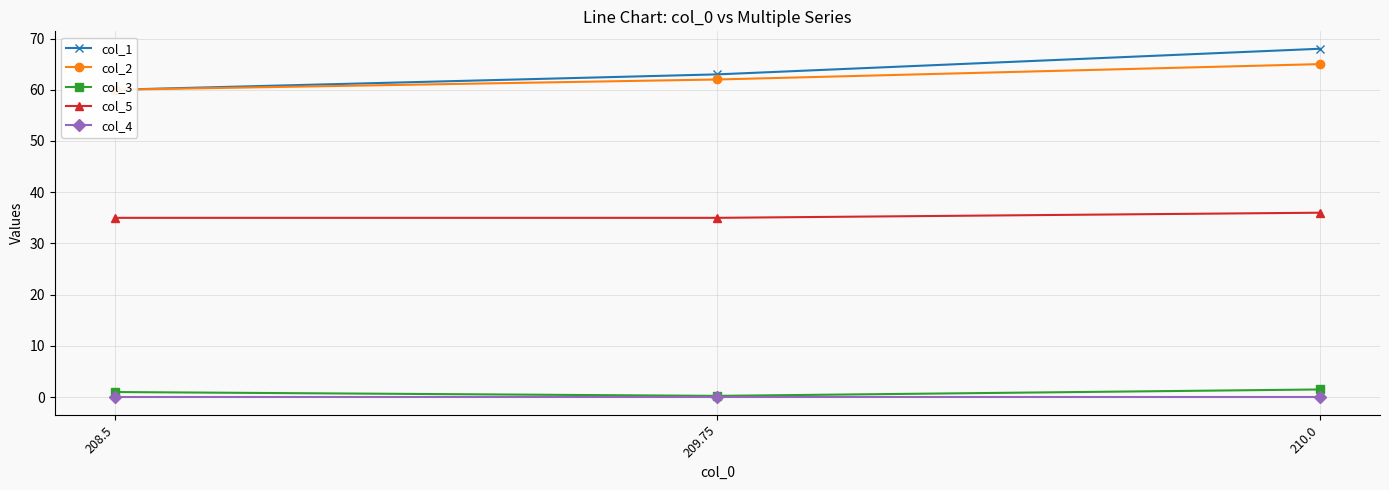

Which category has the highest value in the col_1 series?

210.0